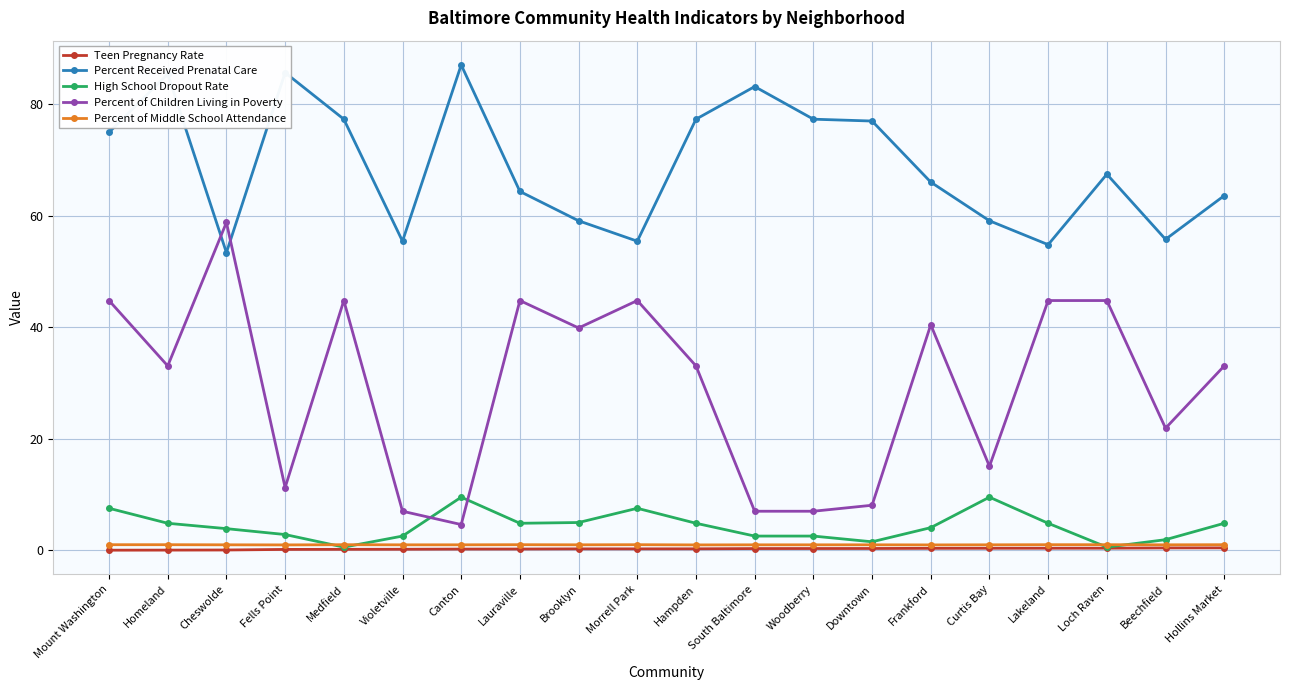

Is it true that High School Dropout Rate equals 9.5 at Canton?

True